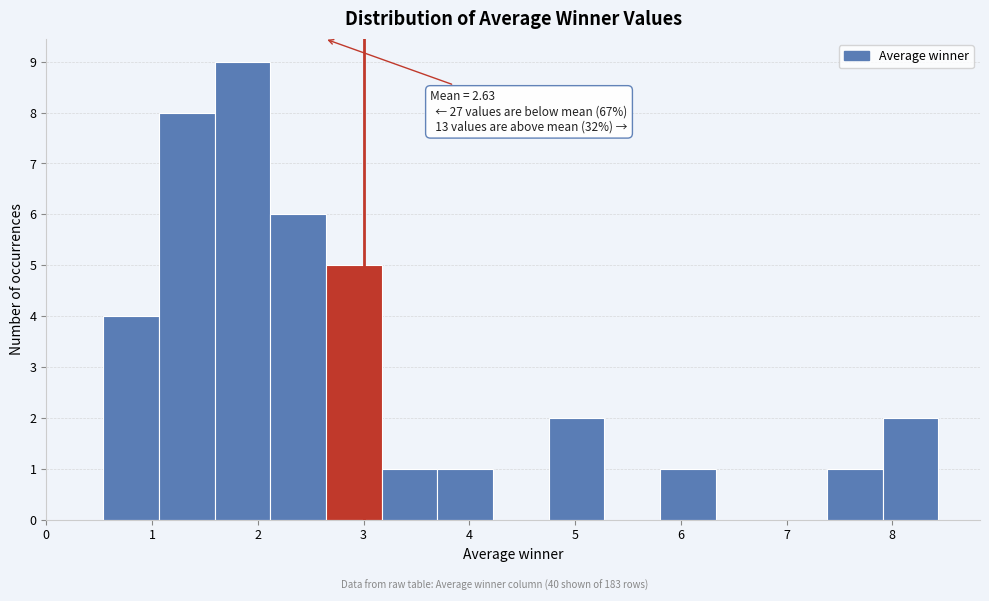

Which range on the x-axis has the tallest bar?

1.6 to 2.1